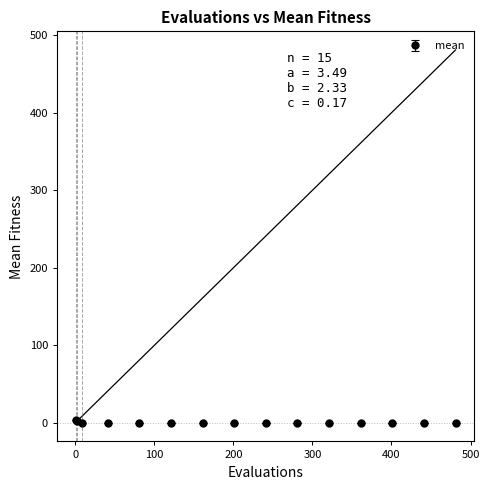

What is the average value?

0.5